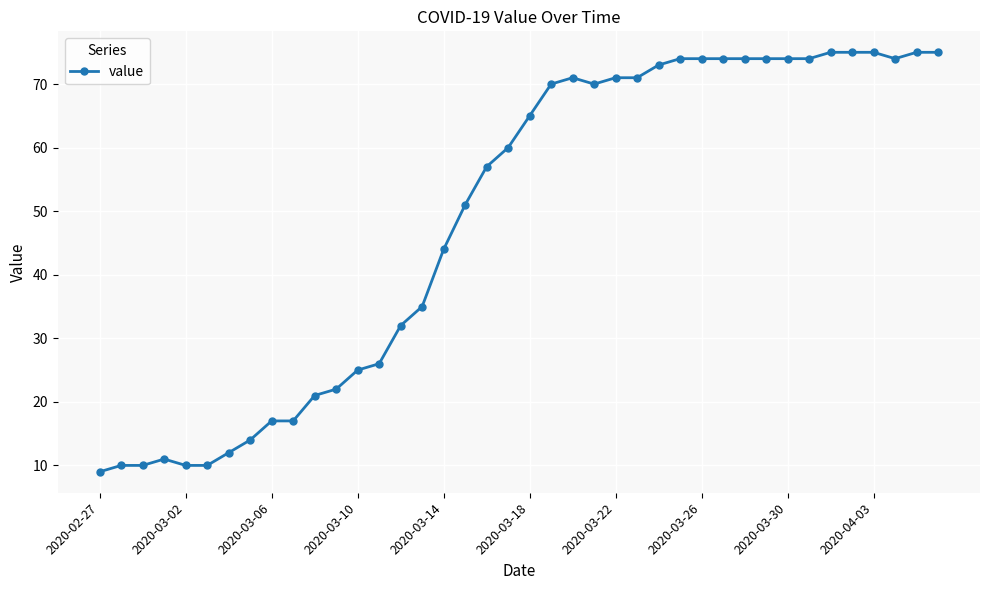

True or false: the data has more than 1 interior local peaks.

True